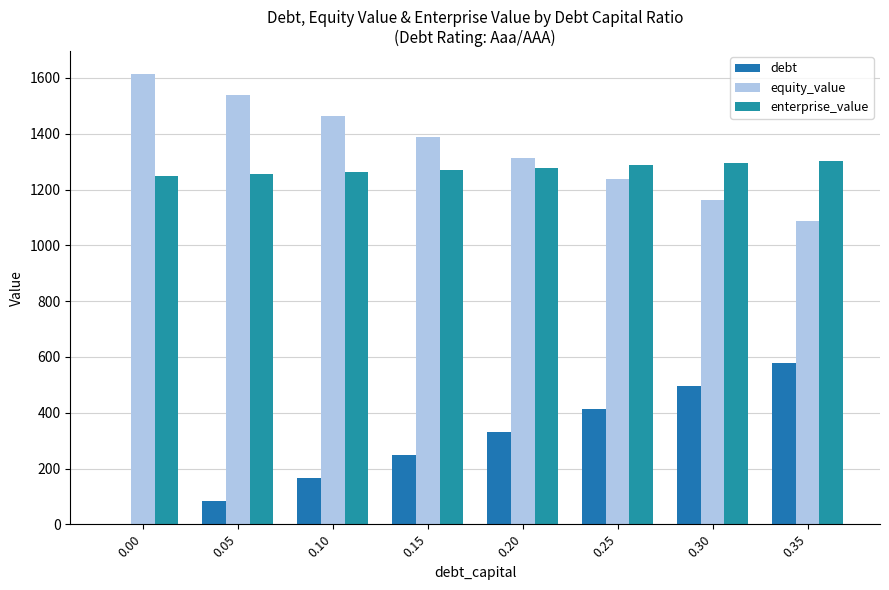

The enterprise_value series shows 1271.5 at 0.15. True or false?

True